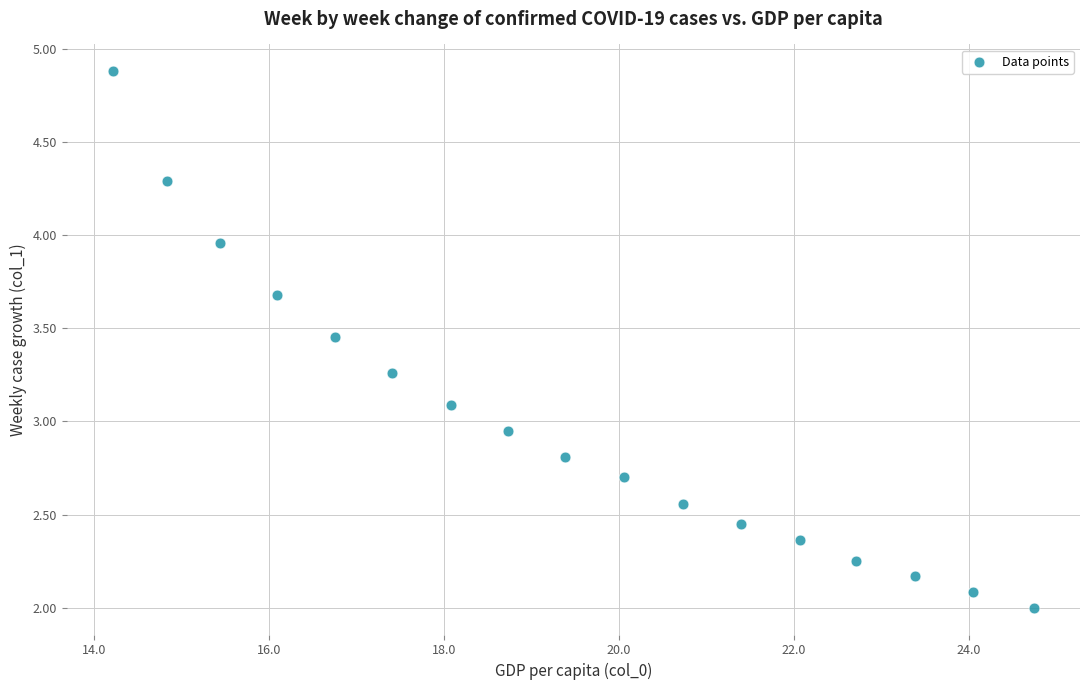

What is the range of X values (max minus min)?

10.5